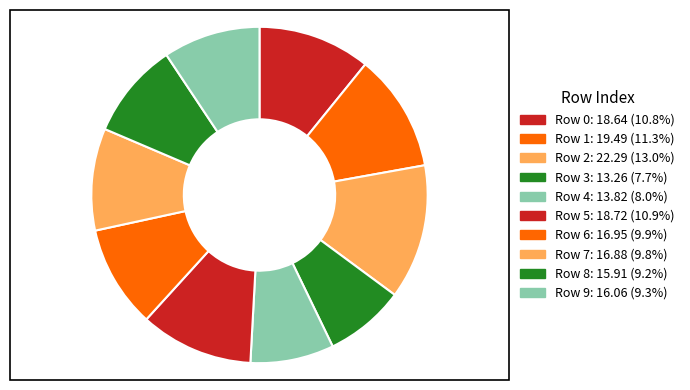

How many segments does this pie chart have?

10